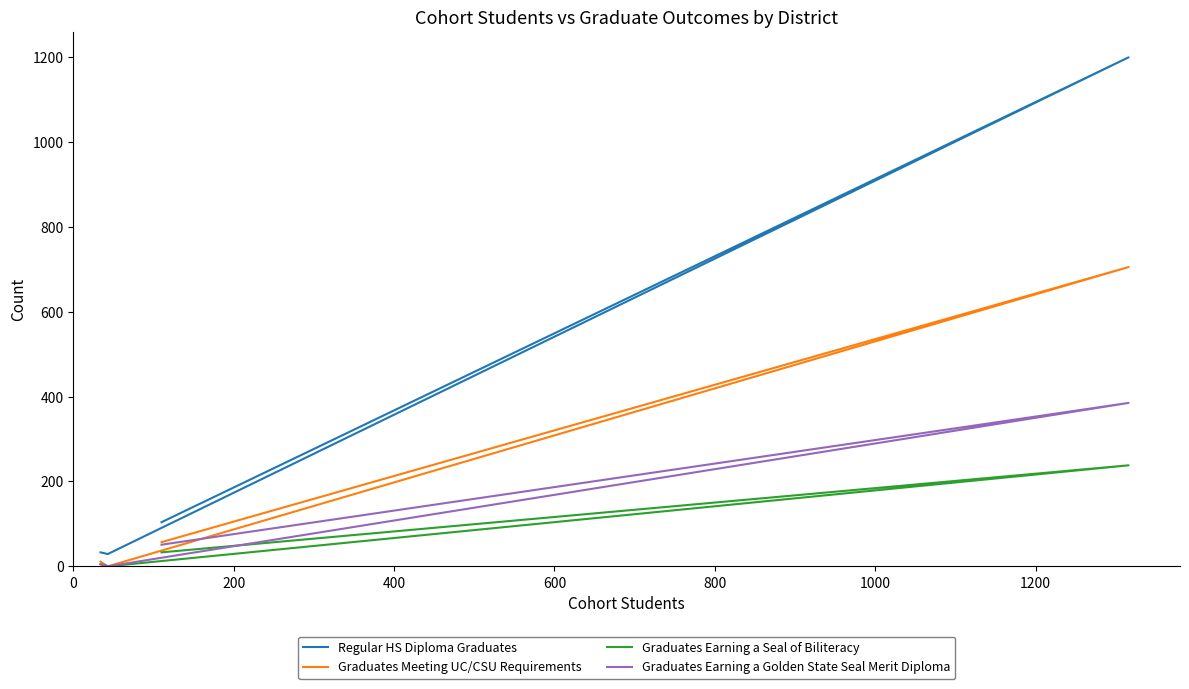

The value of Regular HS Diploma Graduates at 0 is 33. True or false?

True